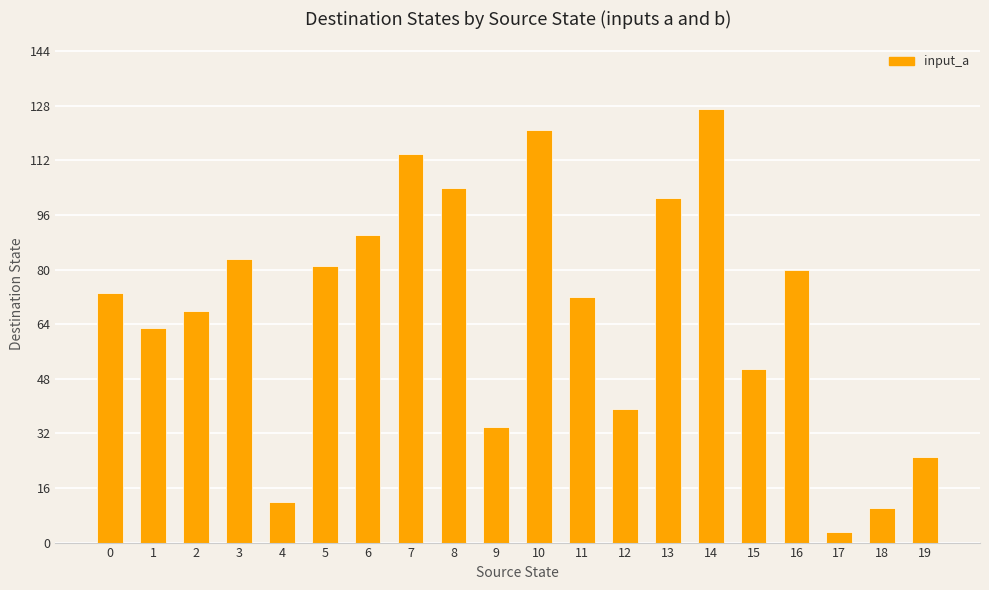

What is the difference between the maximum and minimum values?

124